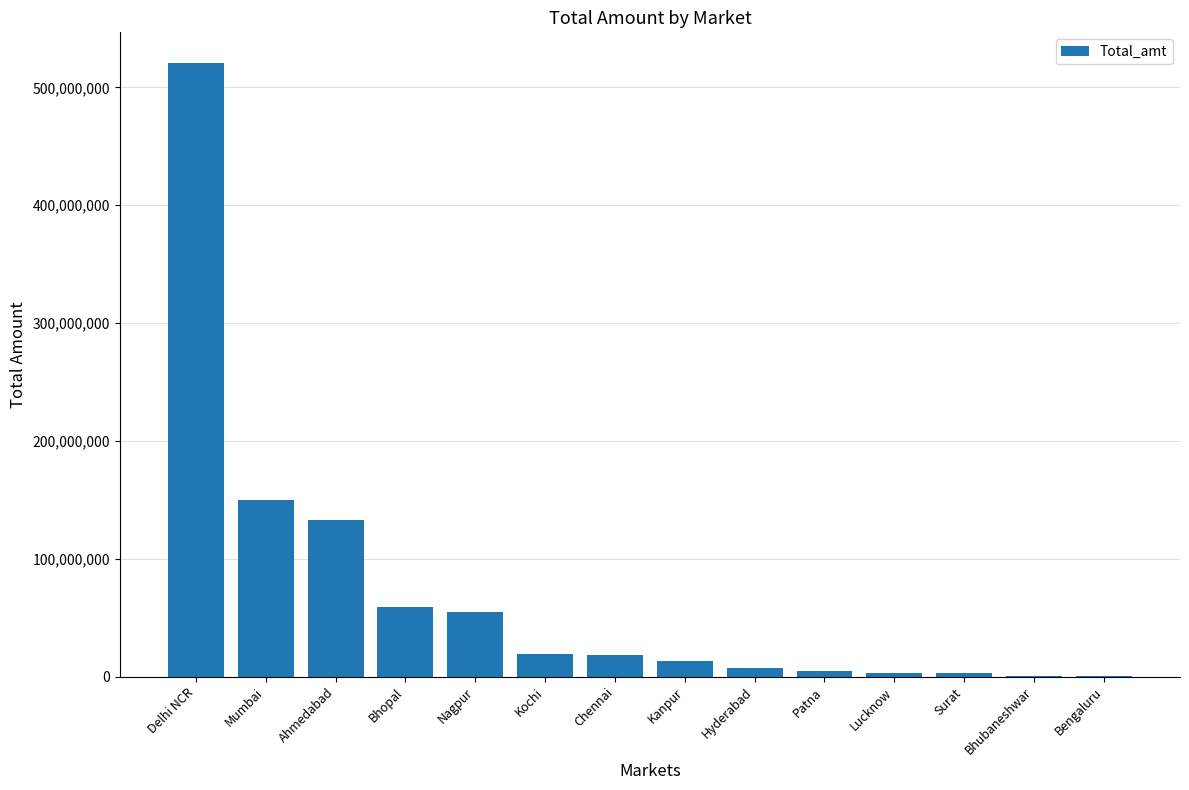

True or false: the data shows 18227503 at Chennai.

True